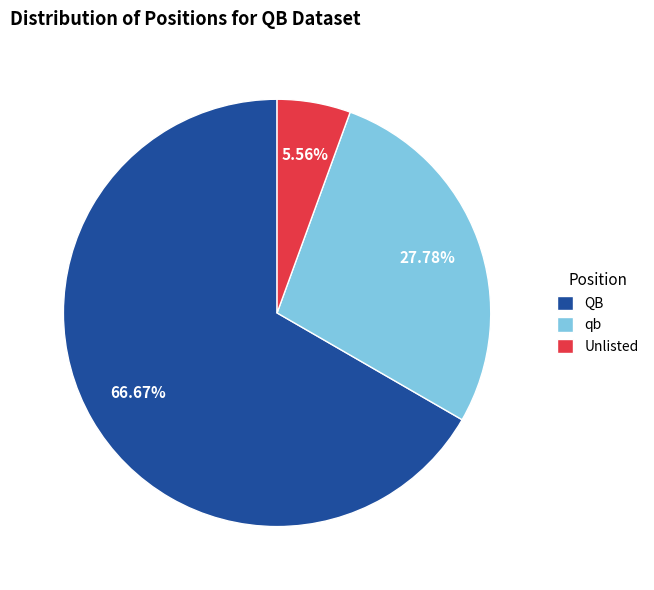

Combined, do QB and qb account for over 50%?

Yes